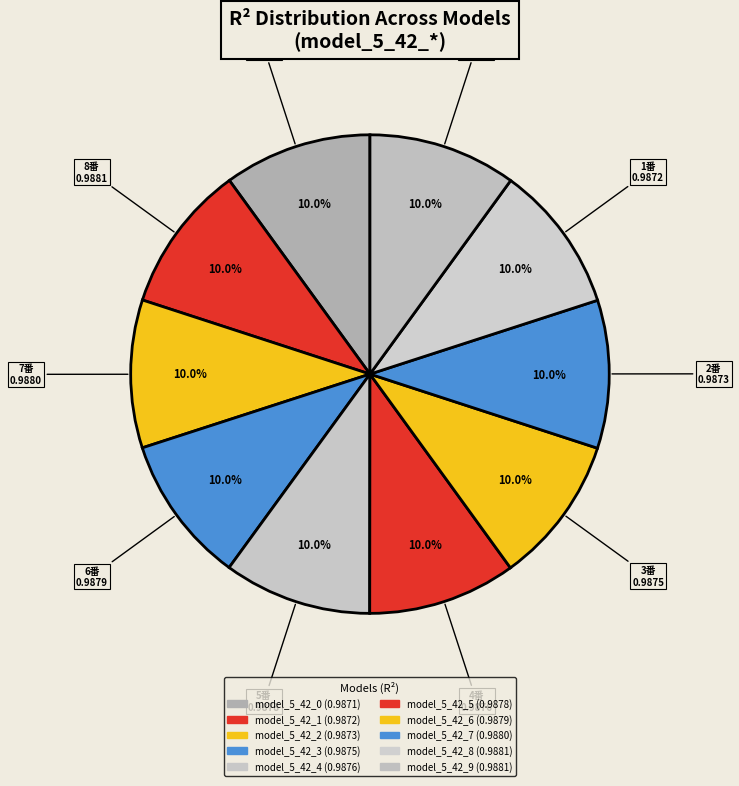

Count the number of slices in the pie.

10